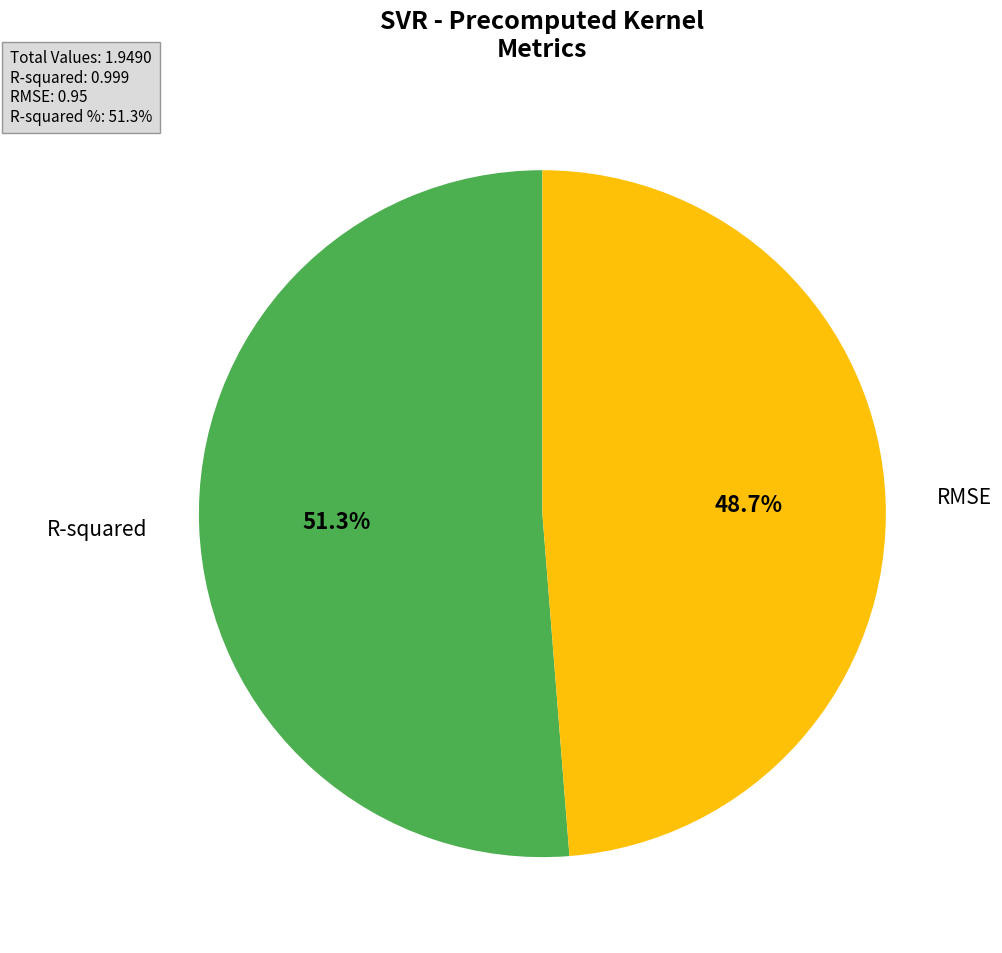

To the nearest percent, what is the difference between the largest and smallest slice percentages?

3%